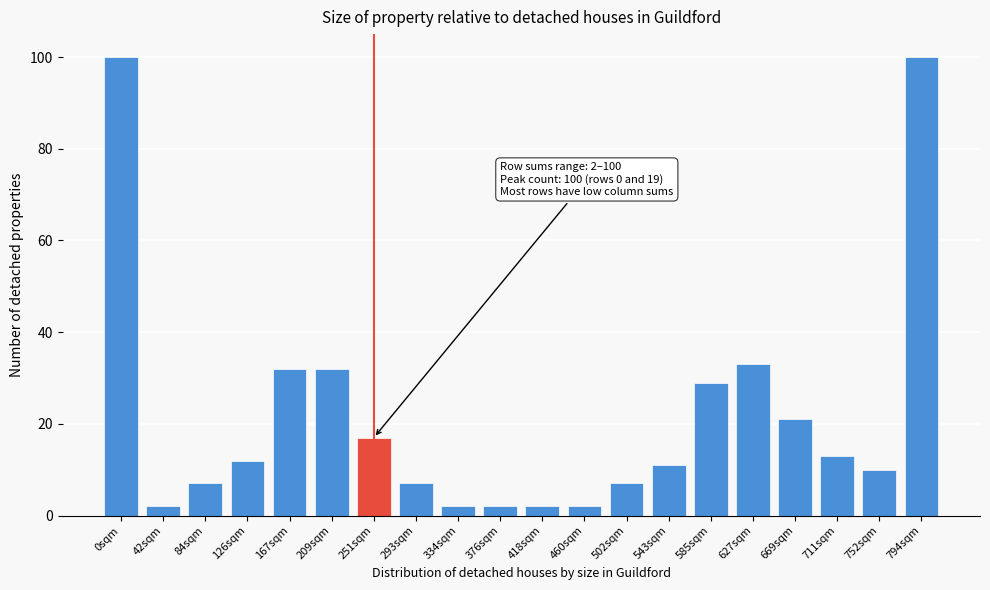

Reading left to right, transcribe all the data shown in this chart.

100	2	7	12	32	32	17	7	2	2	2	2	7	11	29	33	21	13	10	100